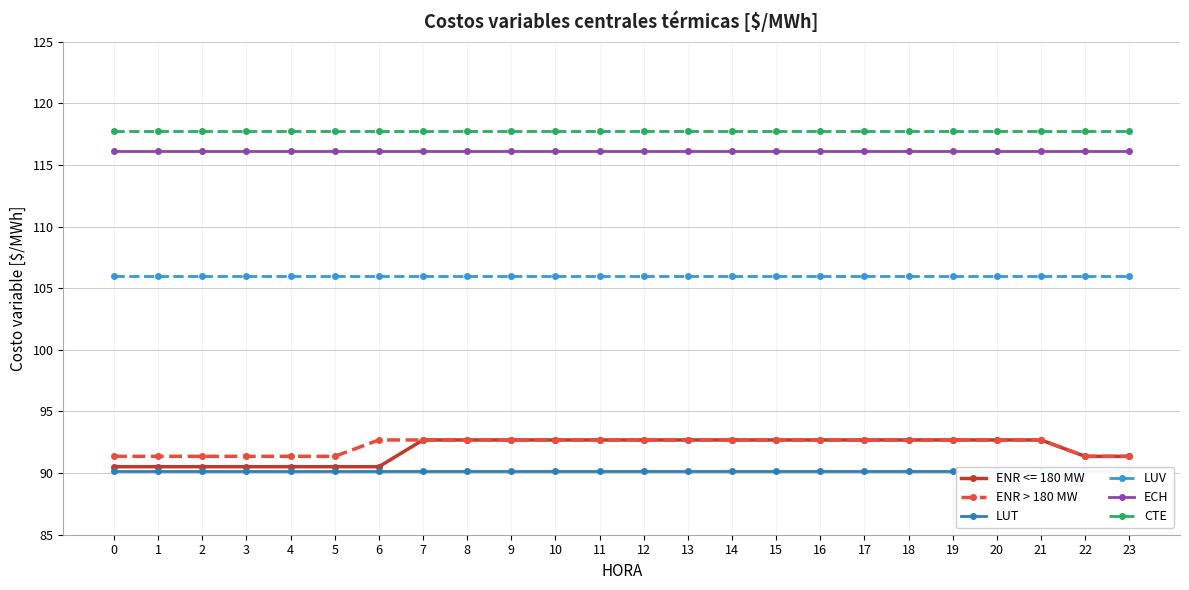

What is the average value of the CTE series?

117.7